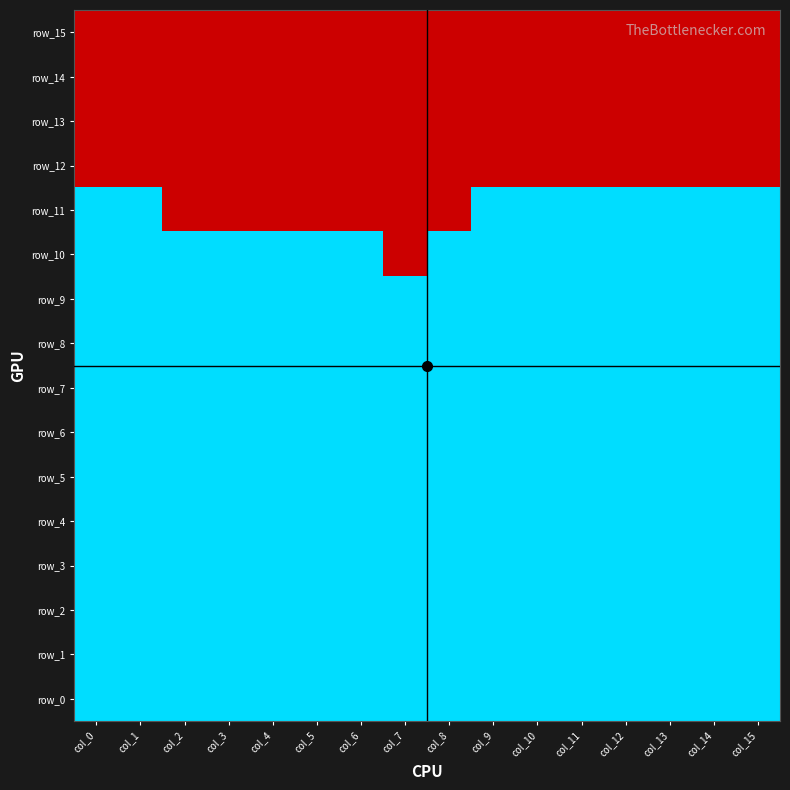

What is the maximum value for row_11?

1